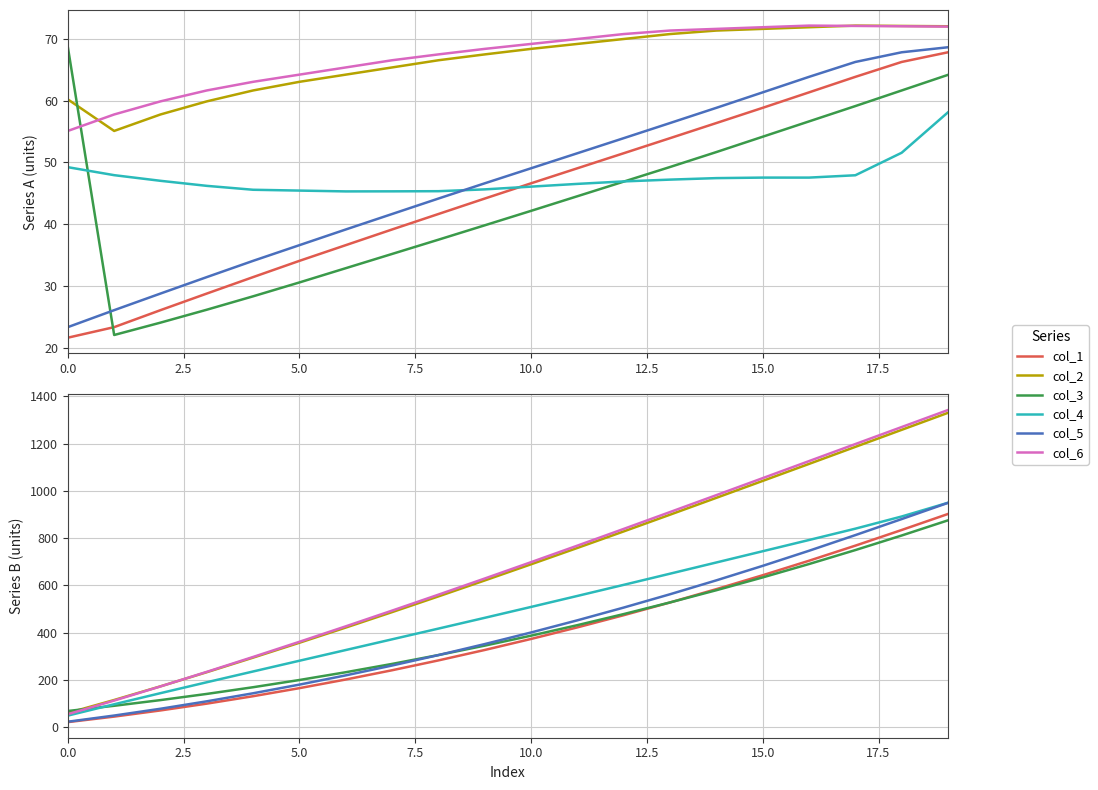

What position from the left is 0.0?

1